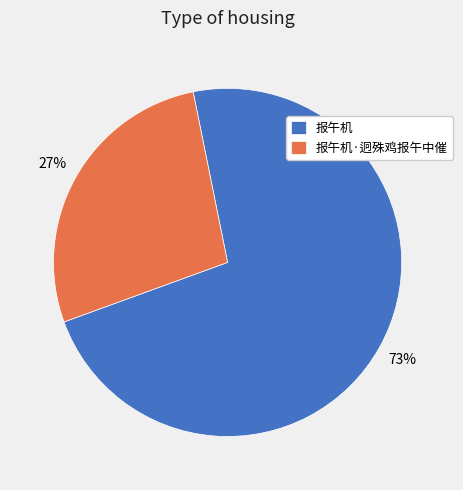

Combined, do 报午机 and 报午机·迥殊鸡报午中催 account for over 50%?

Yes